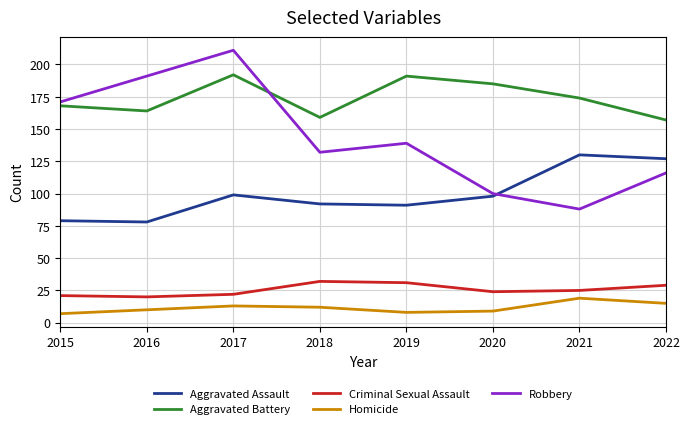

Count the number of data series in this chart.

5